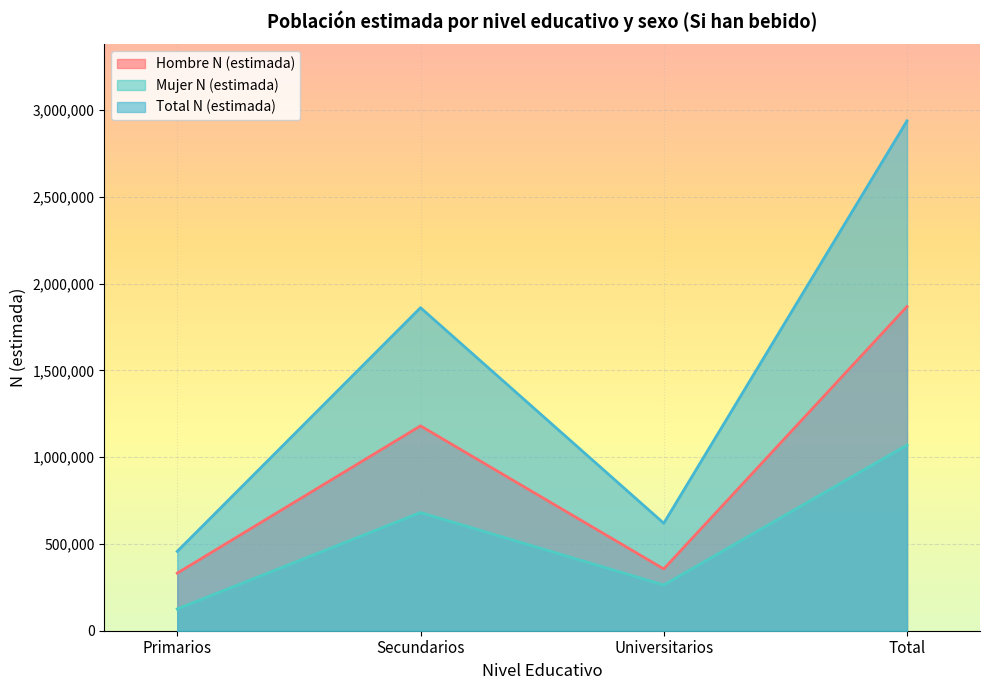

List the series in order of their peak value, highest first.

Total N (estimada), Hombre N (estimada), Mujer N (estimada)